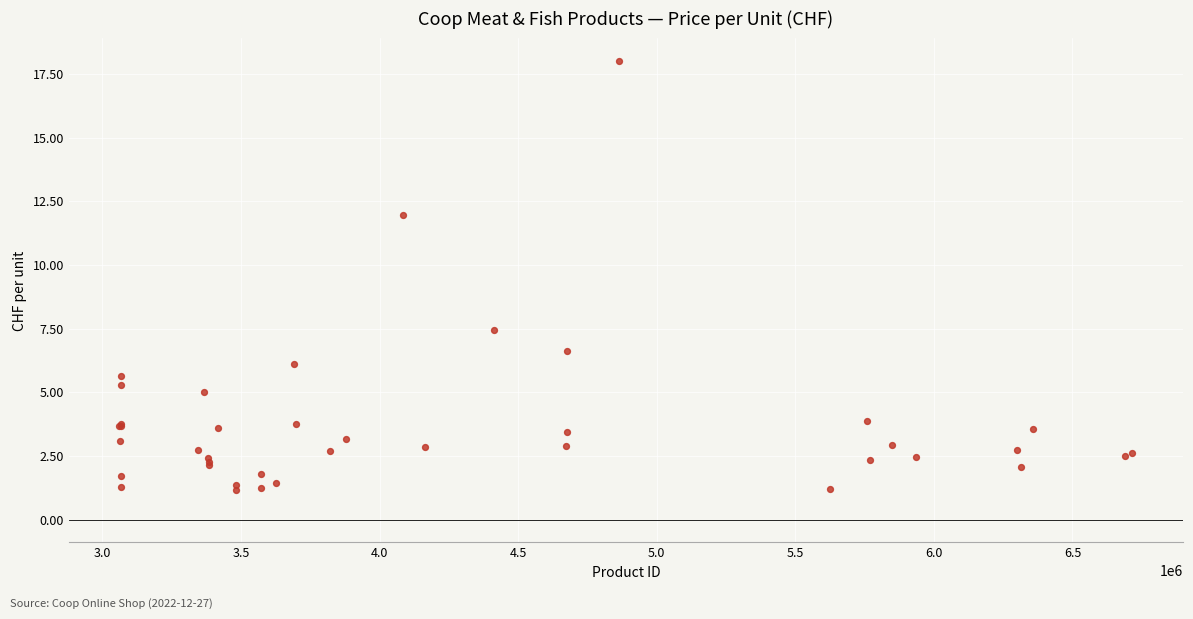

What Y value in the scatter plot is closest to 9?

7.4